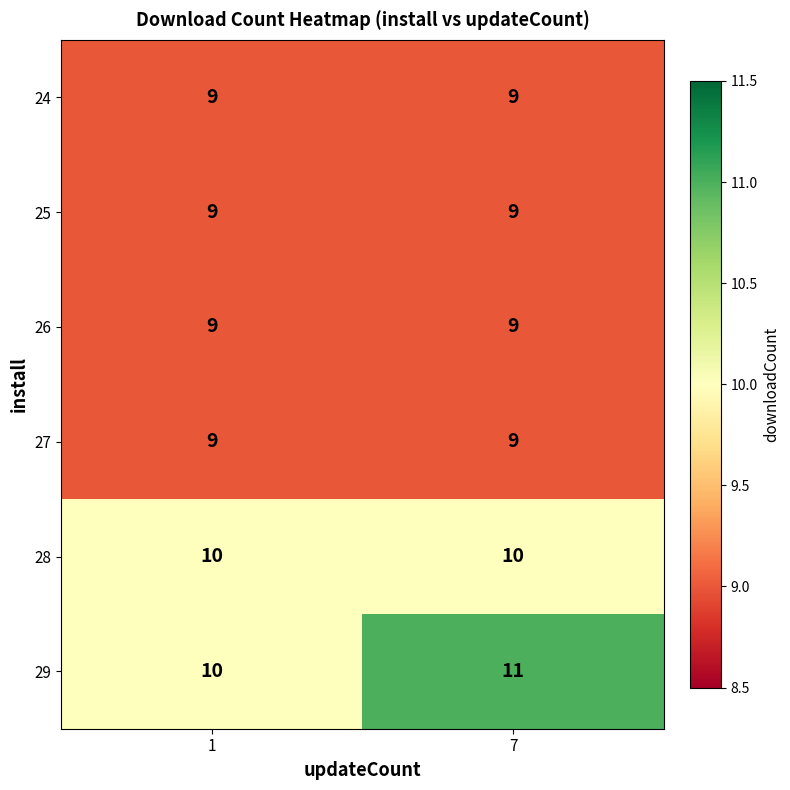

Which series has the widest spread of values?

29